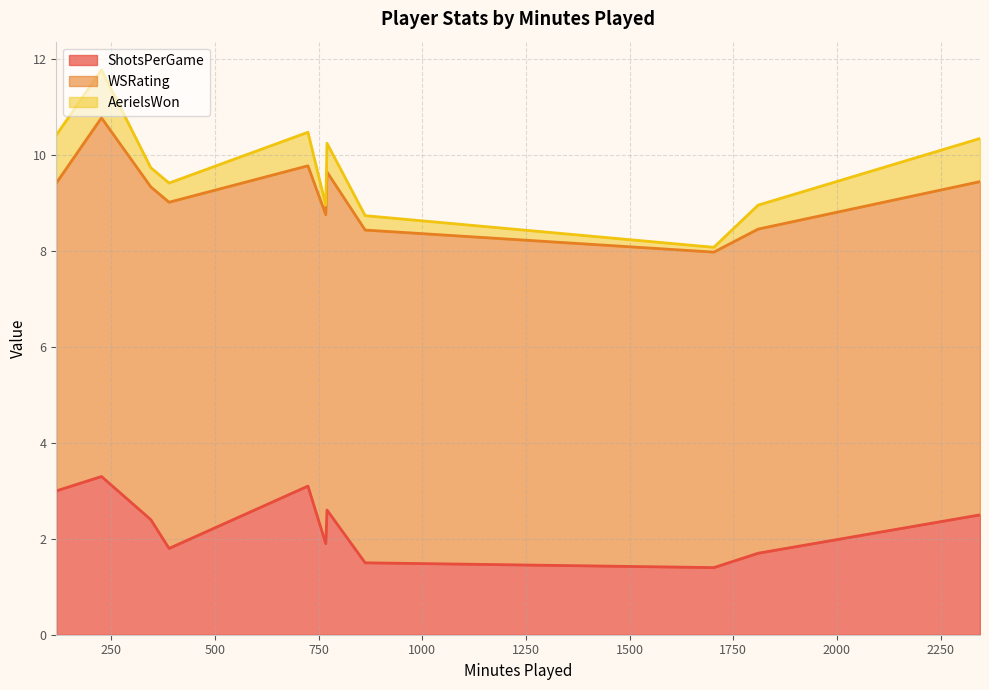

In AerielsWon, how many points are higher than both neighbors (excluding endpoints)?

4